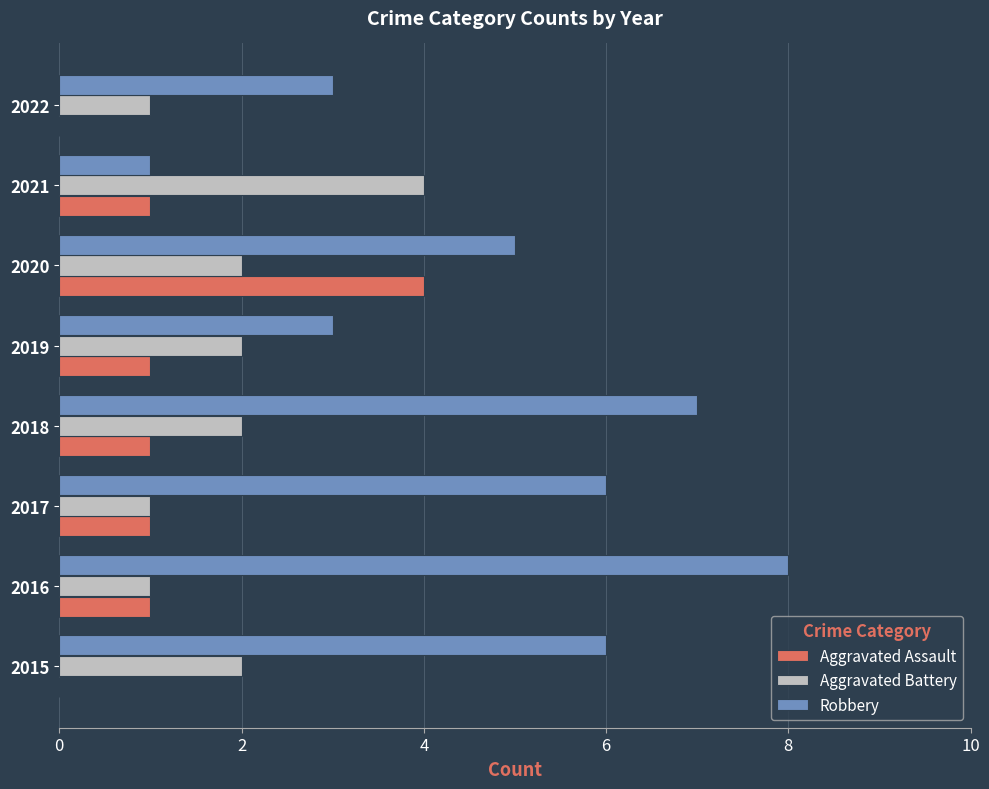

Between 2017 and 2020, which series saw the biggest shift?

Aggravated Assault